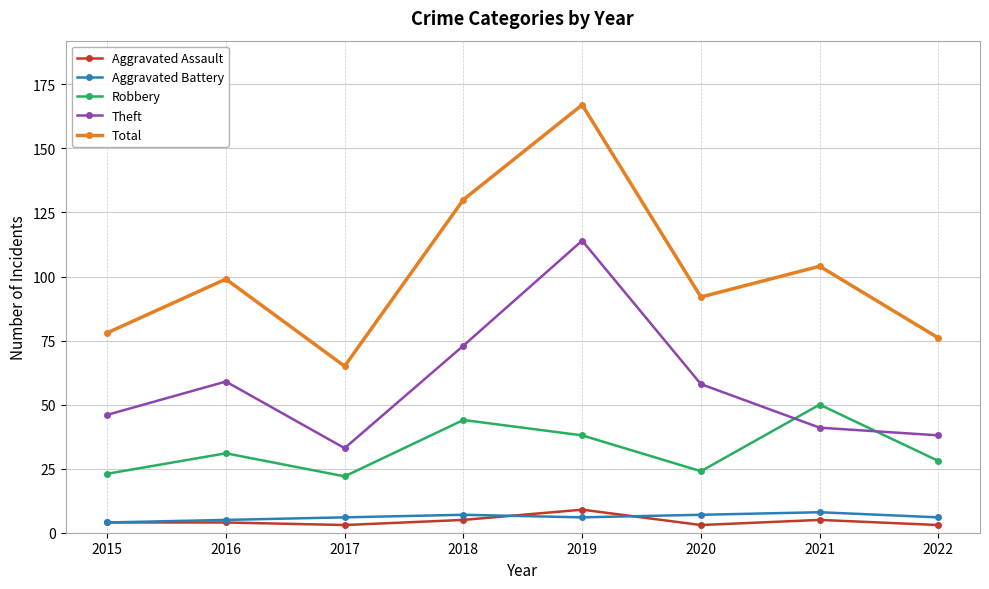

What are all the series names shown in the legend?

Aggravated Assault, Aggravated Battery, Robbery, Theft, Total